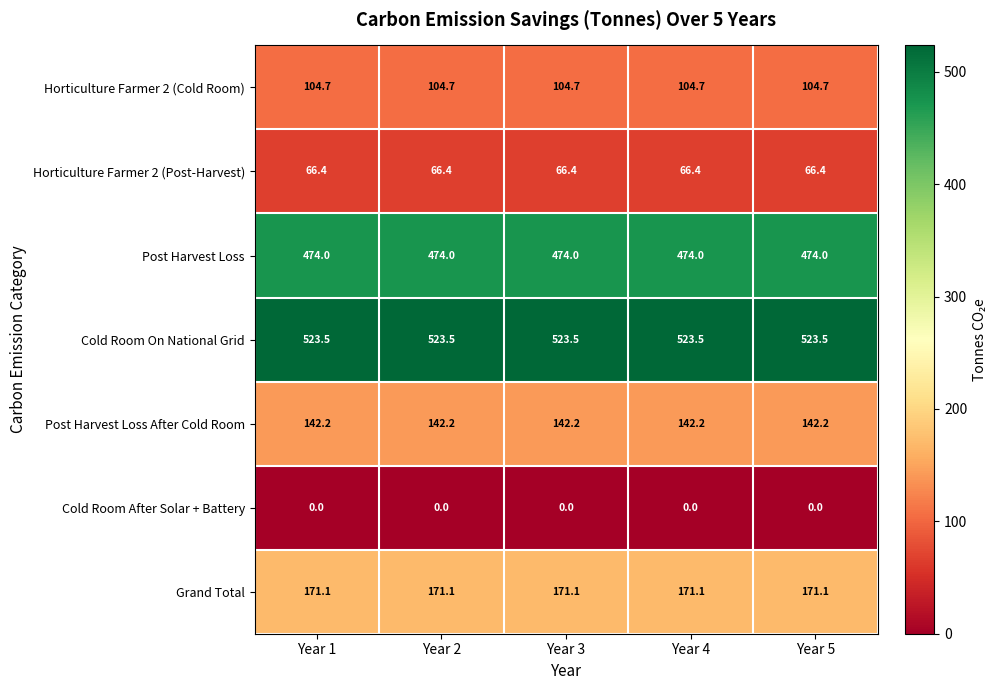

Is it true that Cold Room On National Grid equals 523.5 at Year 4?

True